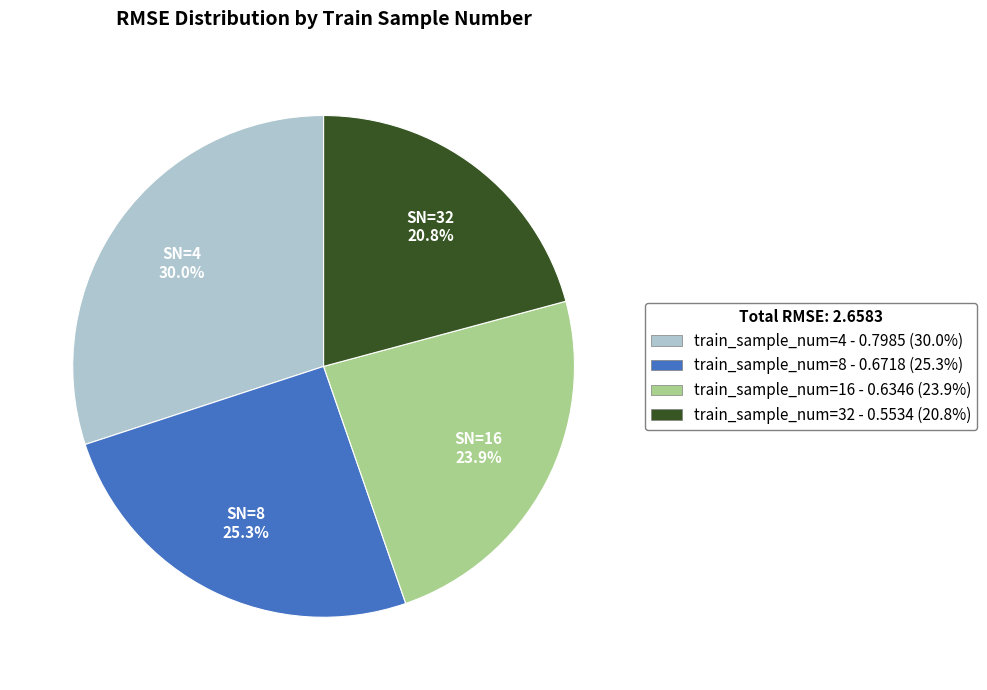

Does any single category account for the majority?

No